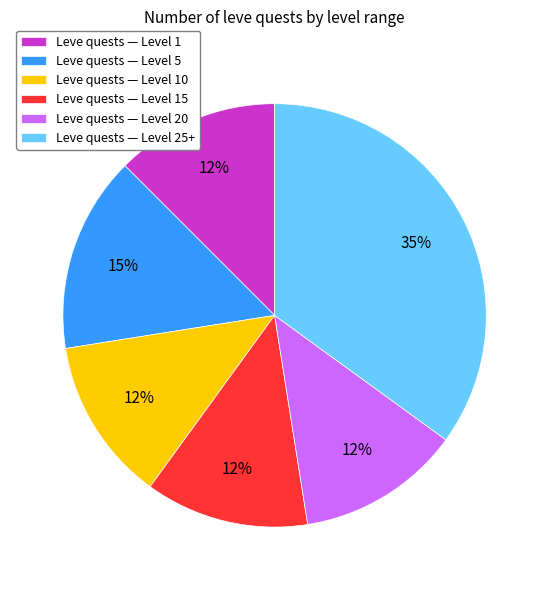

Combined, do Leve quests — Level 20 and Leve quests — Level 10 account for over 50%?

No